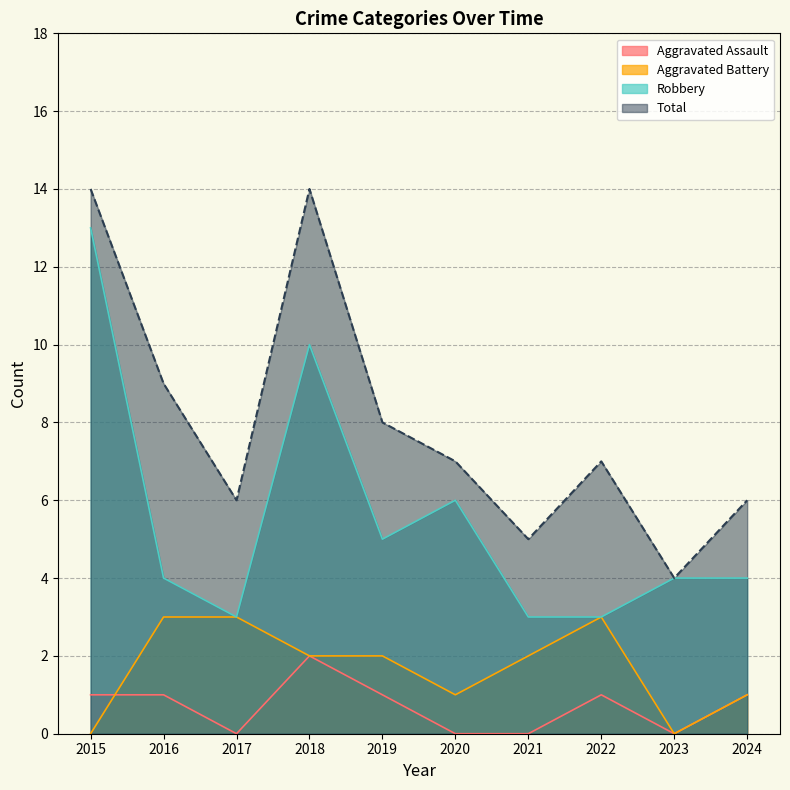

Where is the first local maximum for Total?

2018